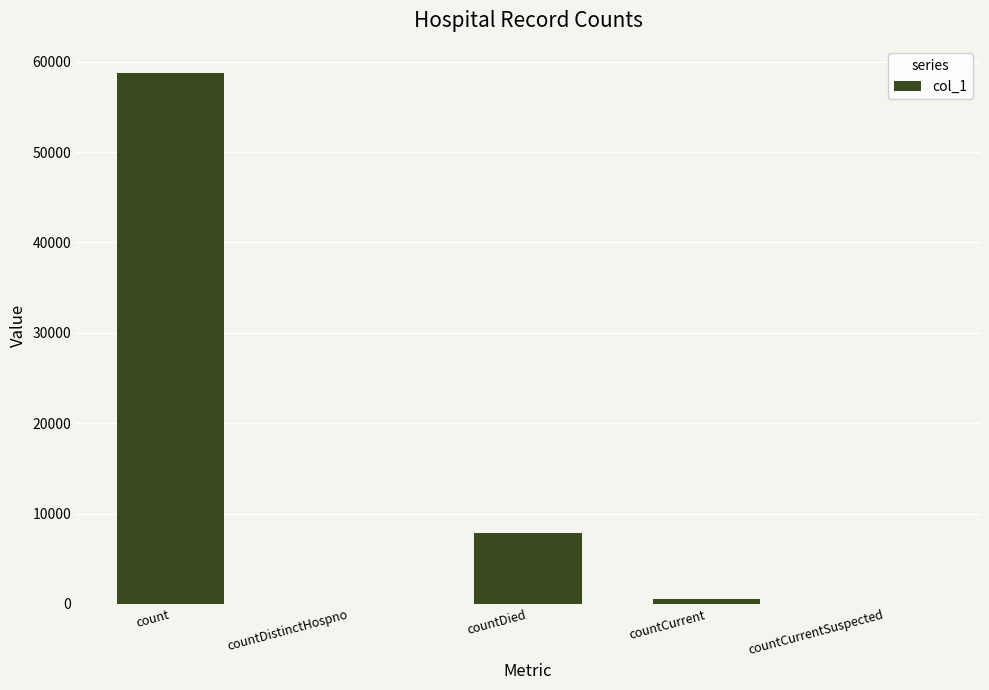

How many data points does each series have?

5